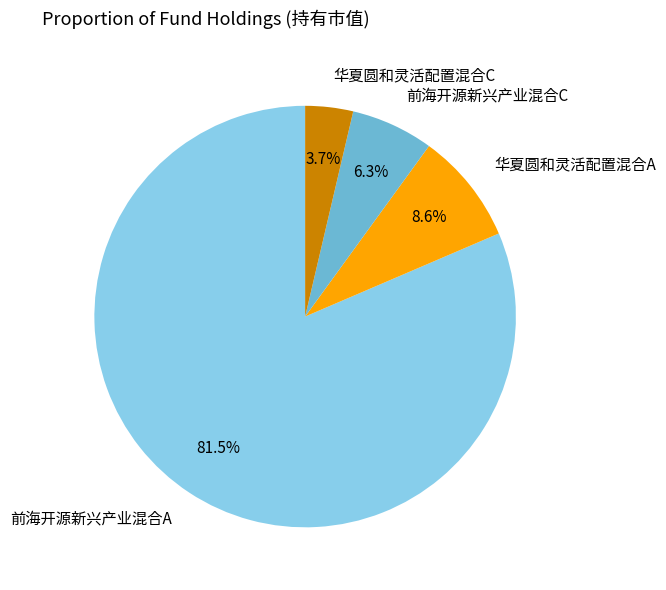

To the nearest percent, what is the combined percentage of 华夏圆和灵活配置混合C and 华夏圆和灵活配置混合A?

12%